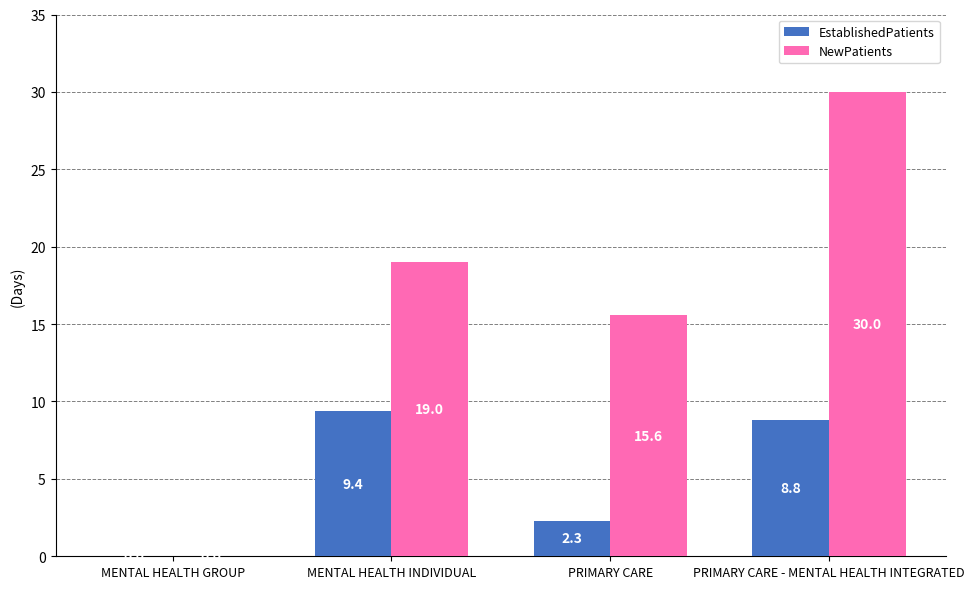

The EstablishedPatients series shows 9.4 at MENTAL HEALTH INDIVIDUAL. True or false?

True